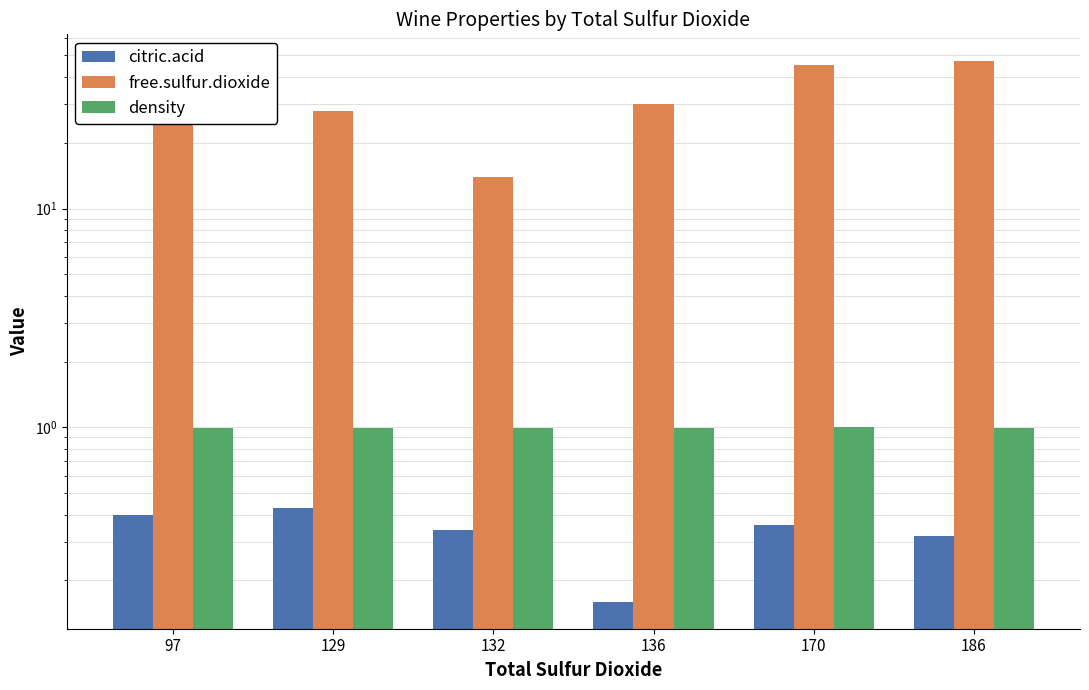

Does the chart contain any negative values?

No